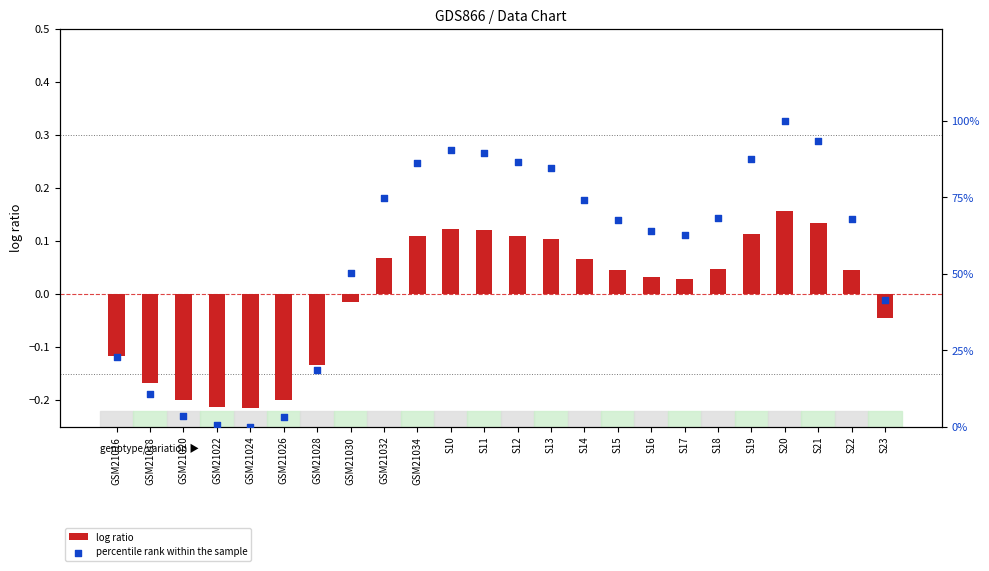

Which series contains the highest Y value?

percentile rank within the sample